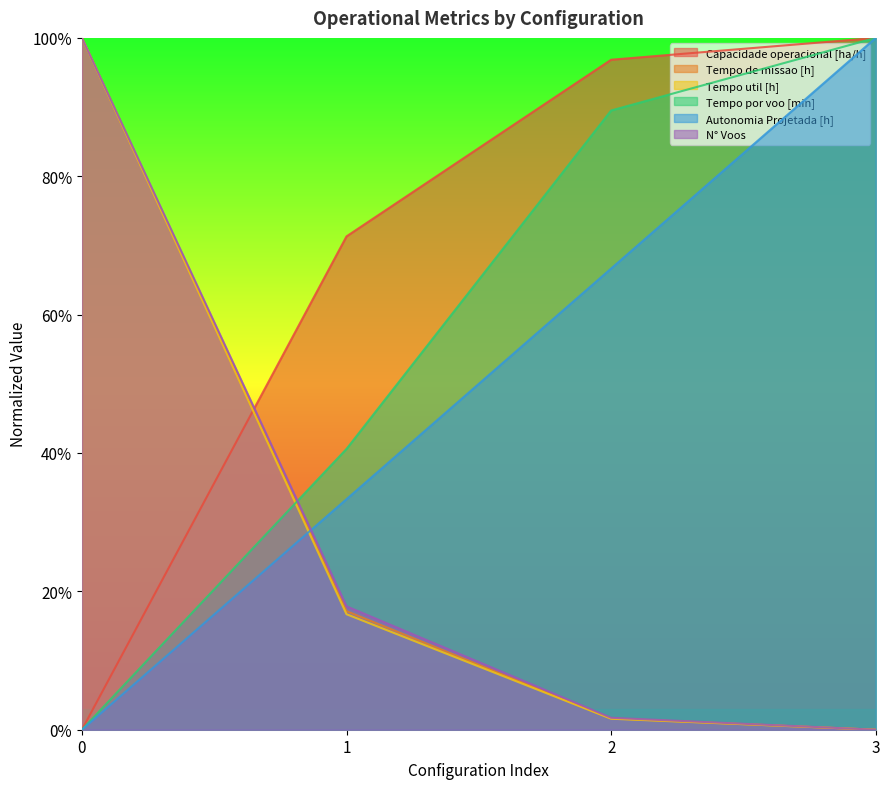

List the labels in order of Capacidade operacional [ha/h] value, smallest first.

0, 1, 2, 3